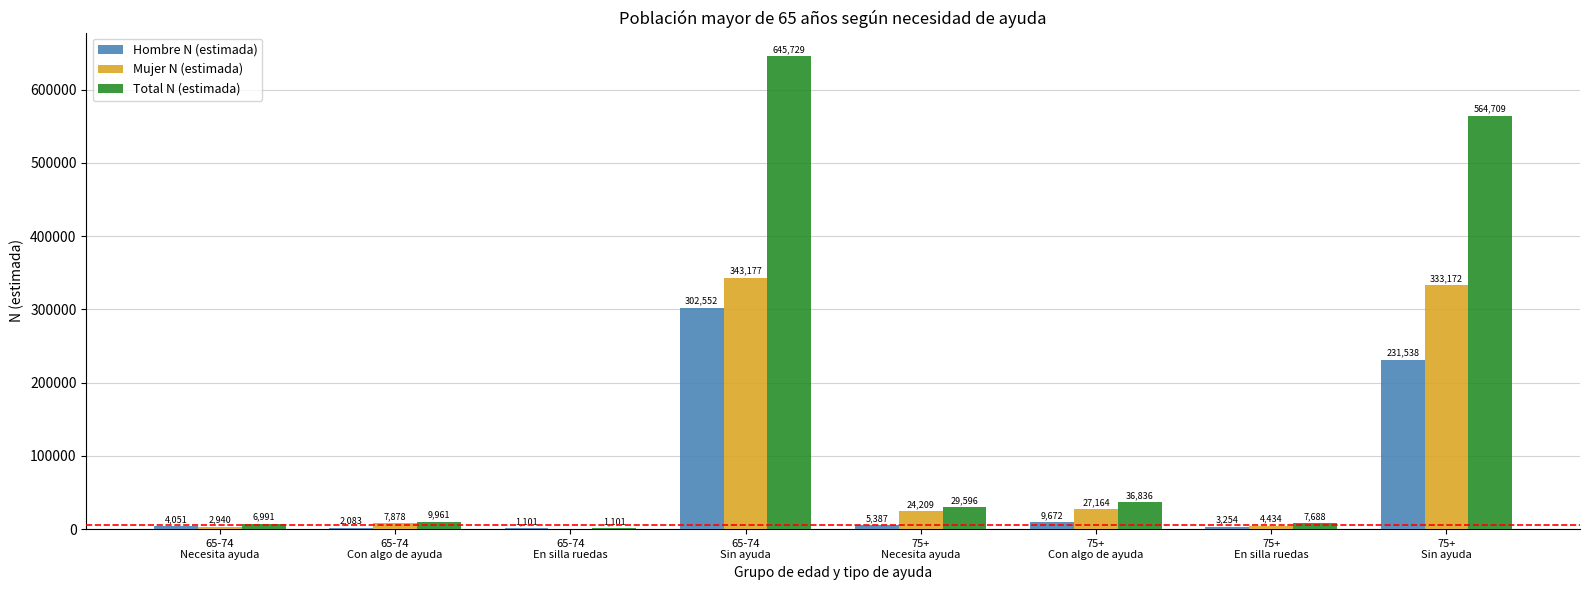

Are the bars grouped side by side (vs. stacked)?

Yes